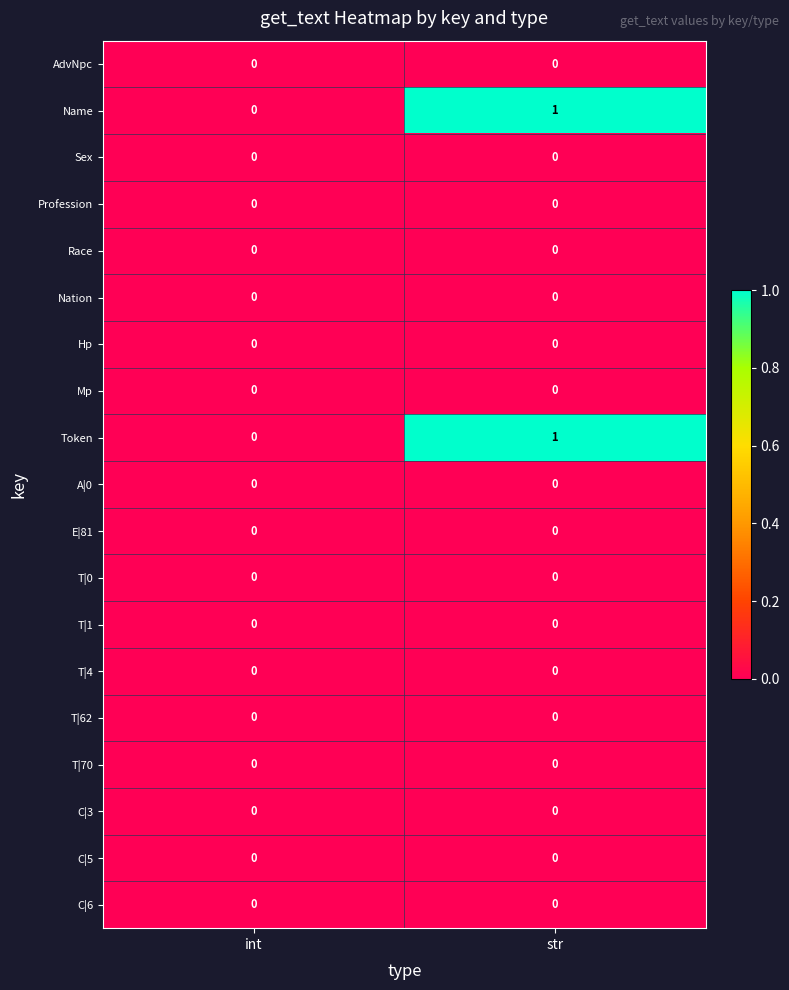

At which category is the sum across all series the highest?

str